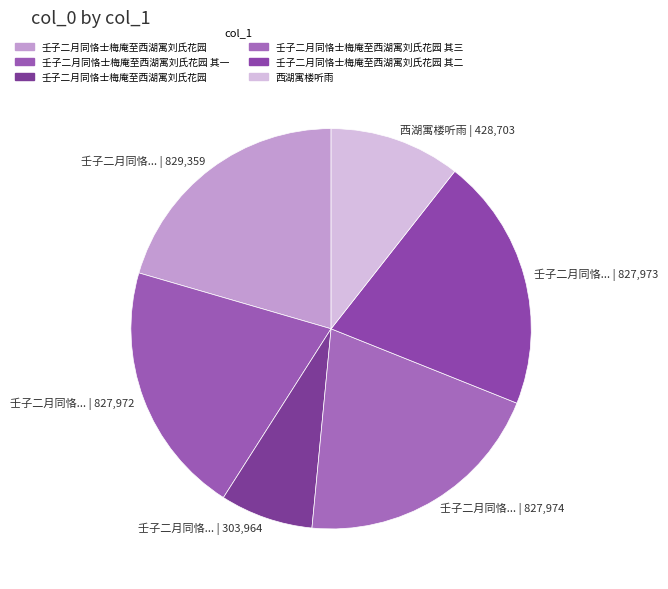

How many slices are in this pie chart?

6